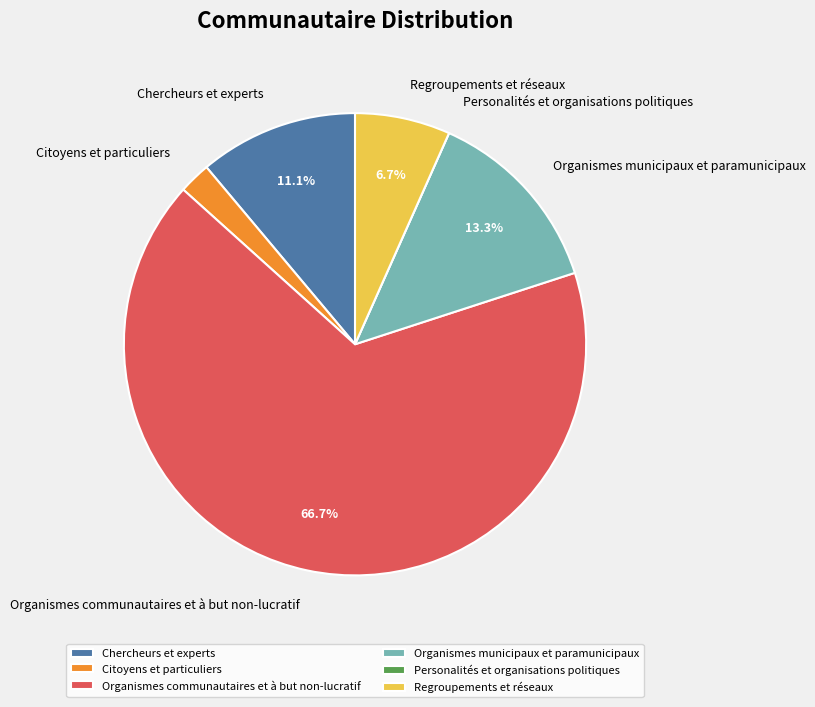

Is it true that Regroupements et réseaux is 7% of the pie?

True